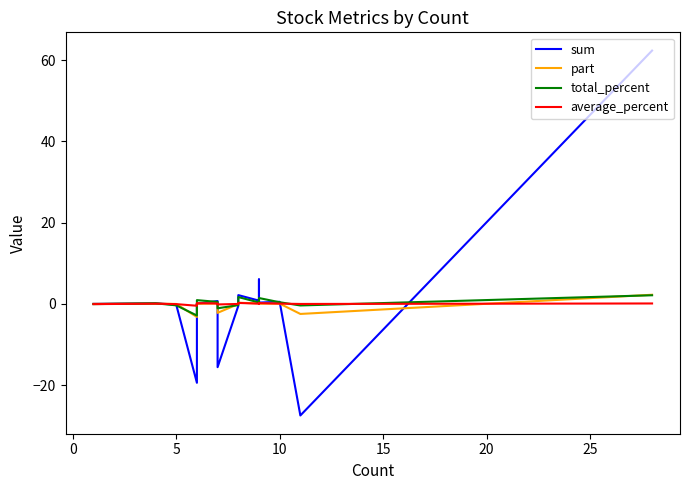

What is the greatest value displayed?

62.3